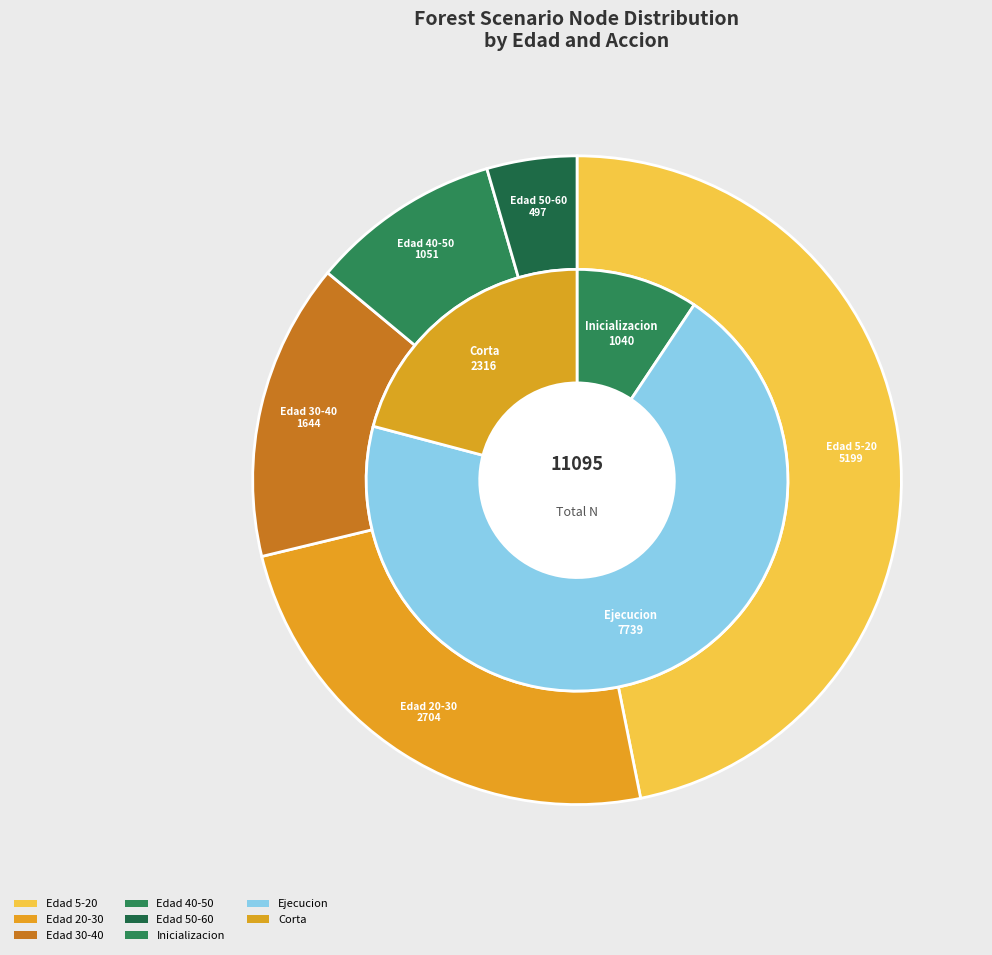

True or false: Nodo 6 accounts for 4% of the total.

False